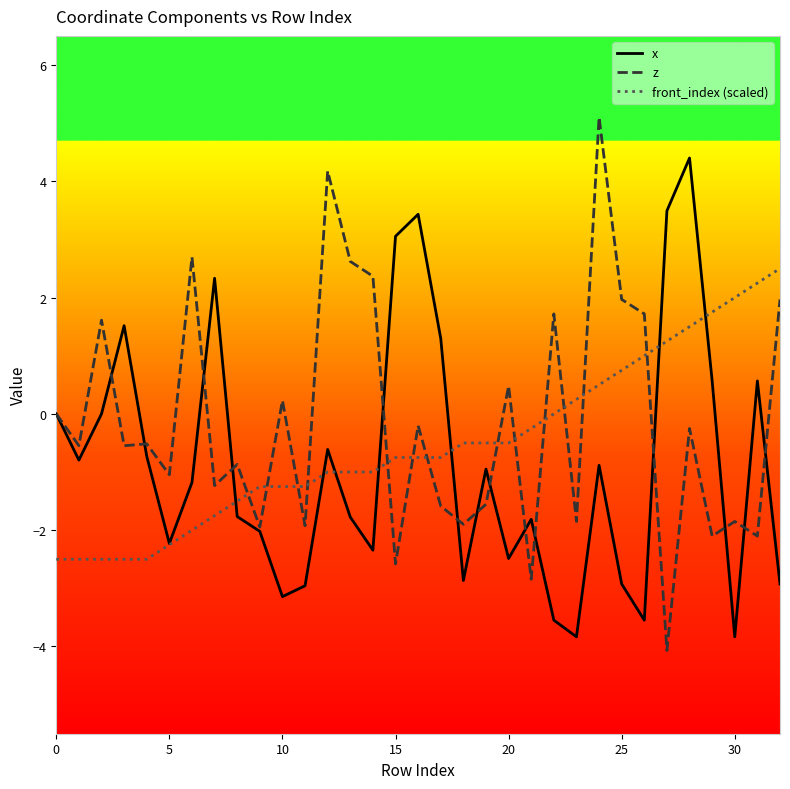

What is the difference between the second highest and minimum values in the z series?

8.2